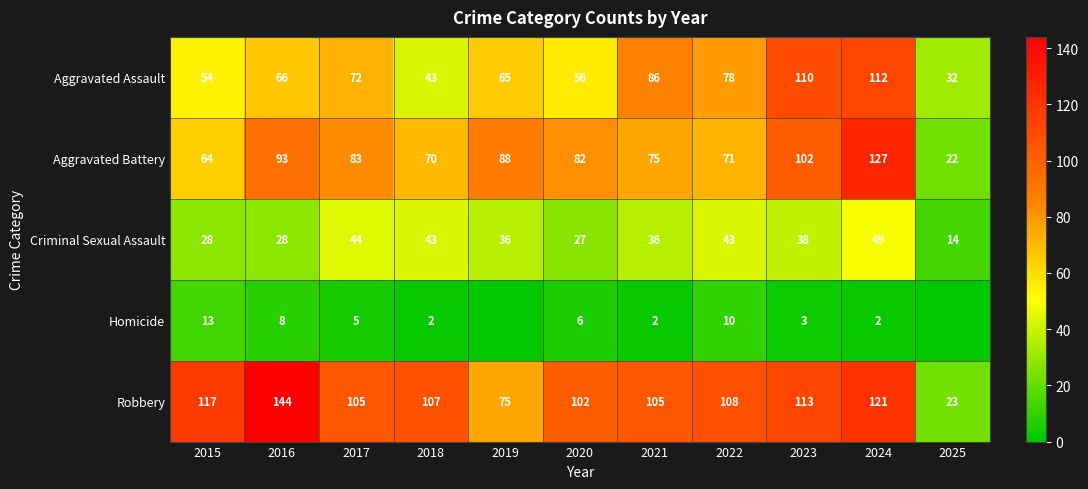

Rank the categories by Aggravated Assault value from lowest to highest.

2025, 2018, 2015, 2020, 2019, 2016, 2017, 2022, 2021, 2023, 2024